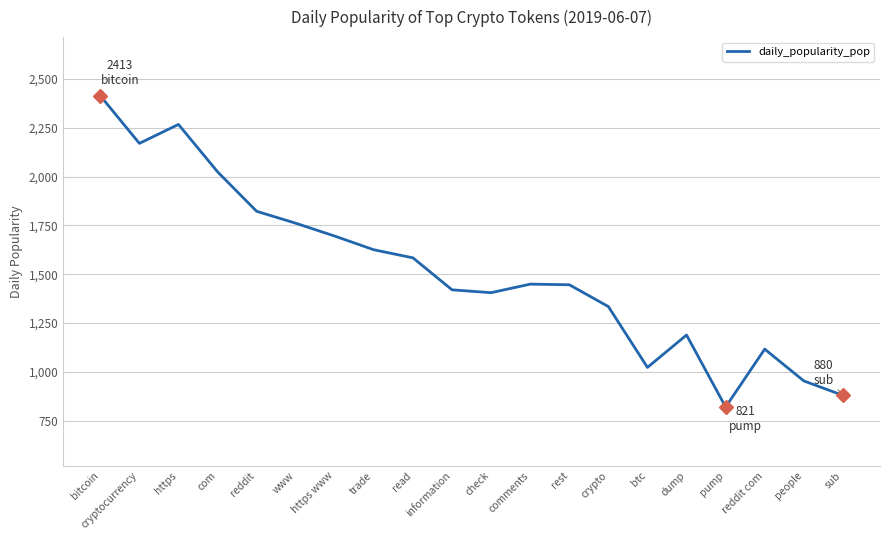

Approximately how many times larger is the value at bitcoin compared to pump?

2.9